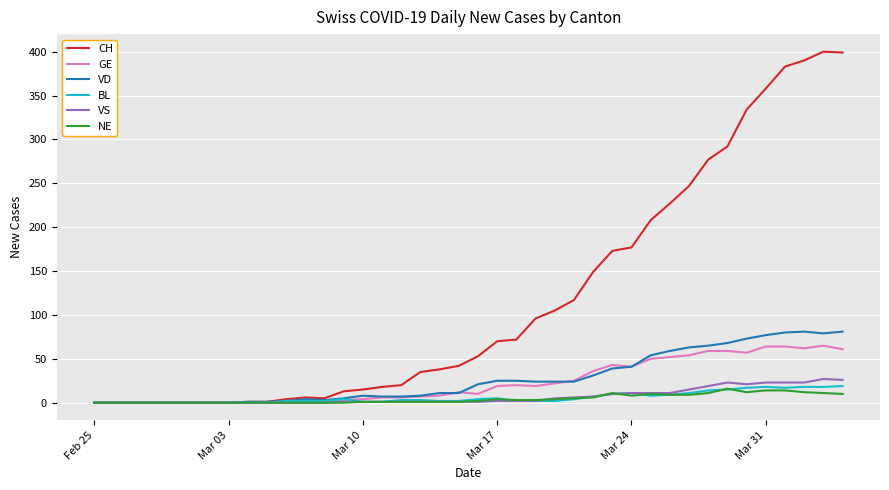

What is the maximum value shown in the chart?

400